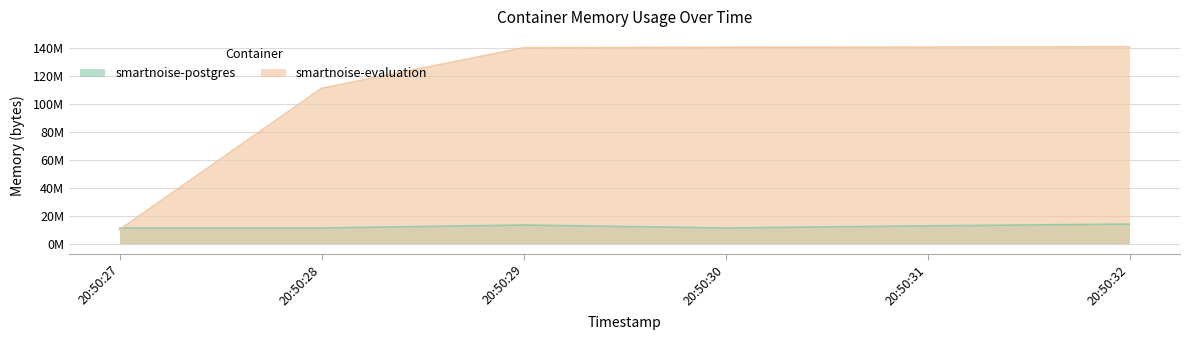

How many lines are shown in the chart?

2